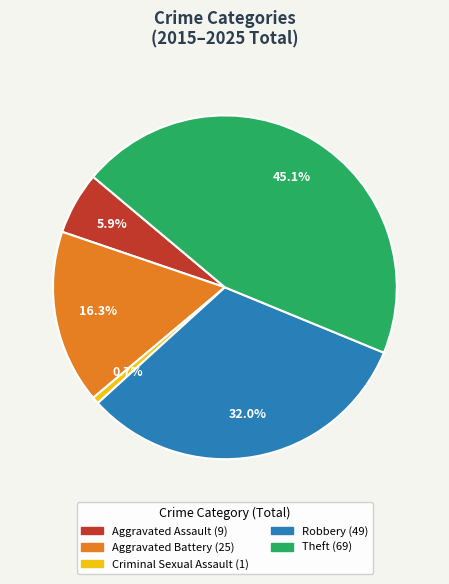

To the nearest percent, what portion does Criminal Sexual Assault represent?

1%